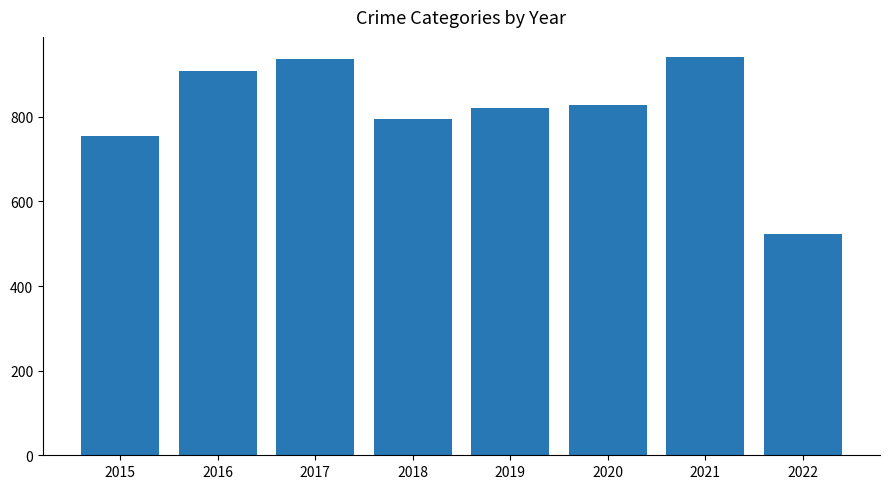

How many series are shown in this chart?

1